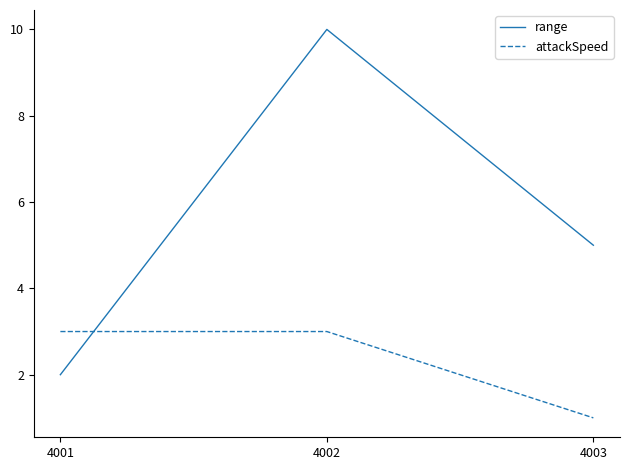

What is the difference between the range values at 4002 and 4003?

5